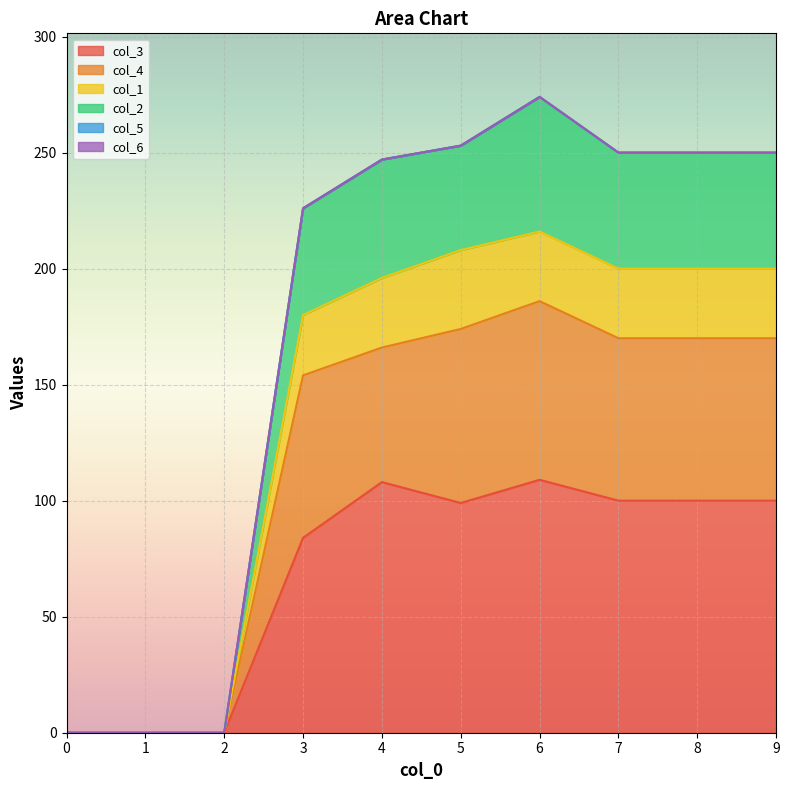

How many values in col_4 are above zero?

7